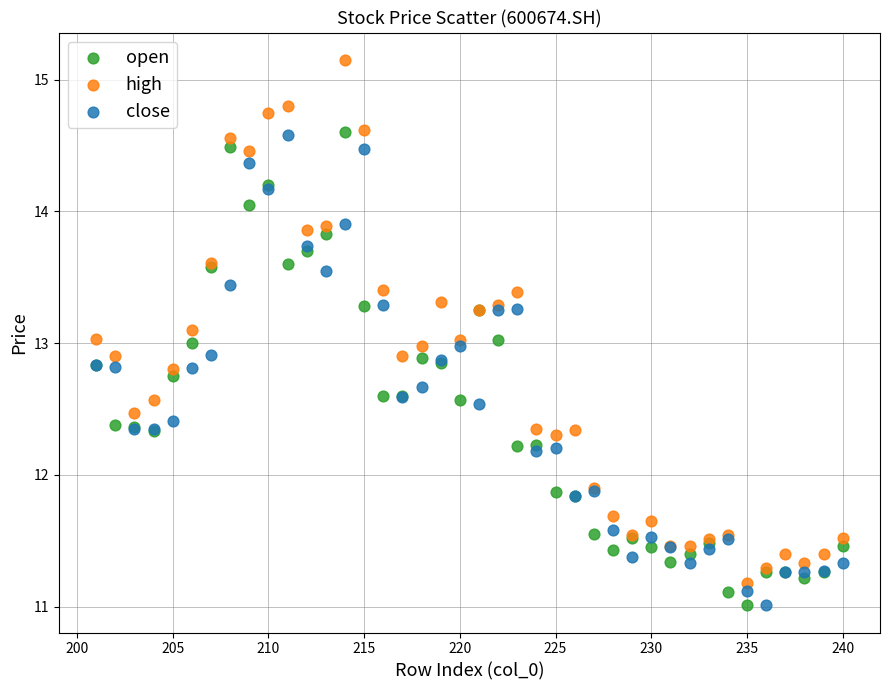

Which series has the widest spread of Y values?

high